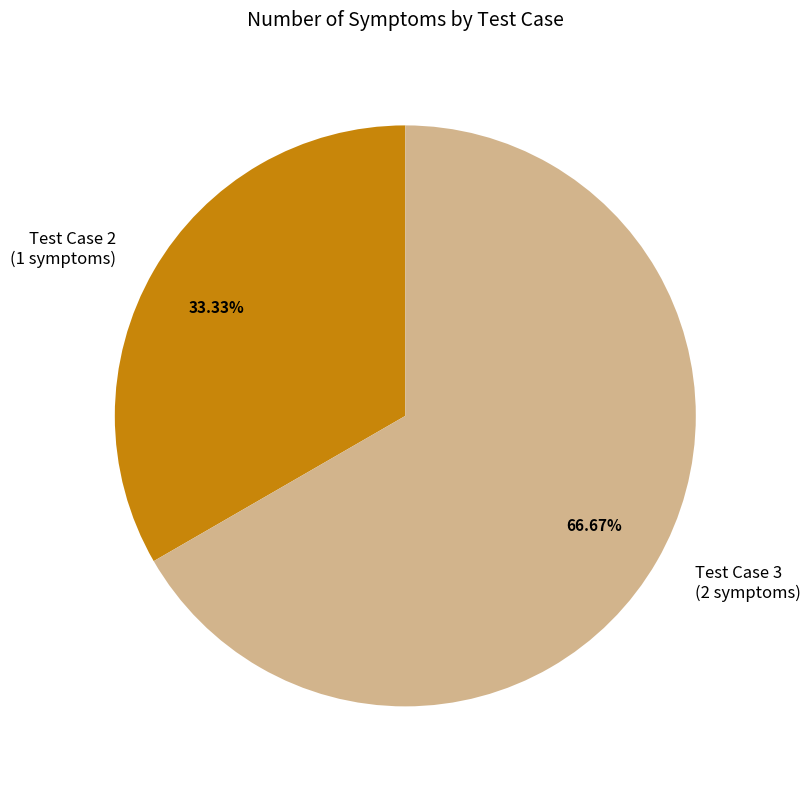

Is there a majority slice in this chart?

Yes